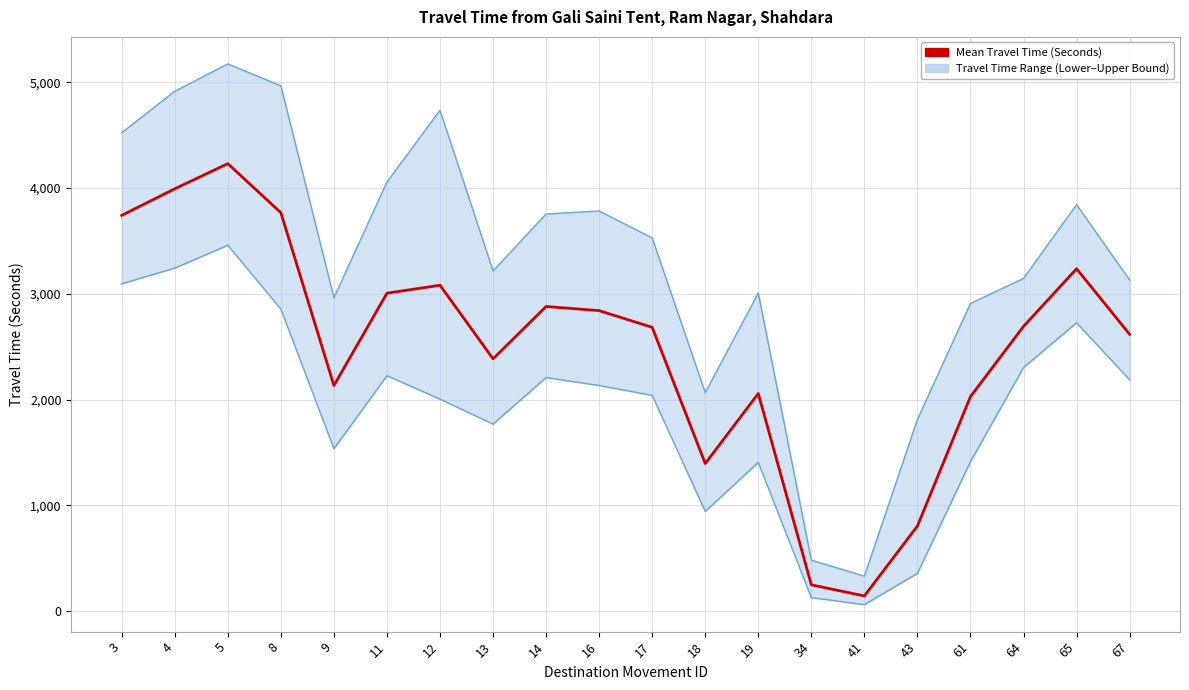

True or false: Range - Lower Bound Travel Time (Seconds) and Mean Travel Time (Seconds) intersect in this chart.

False